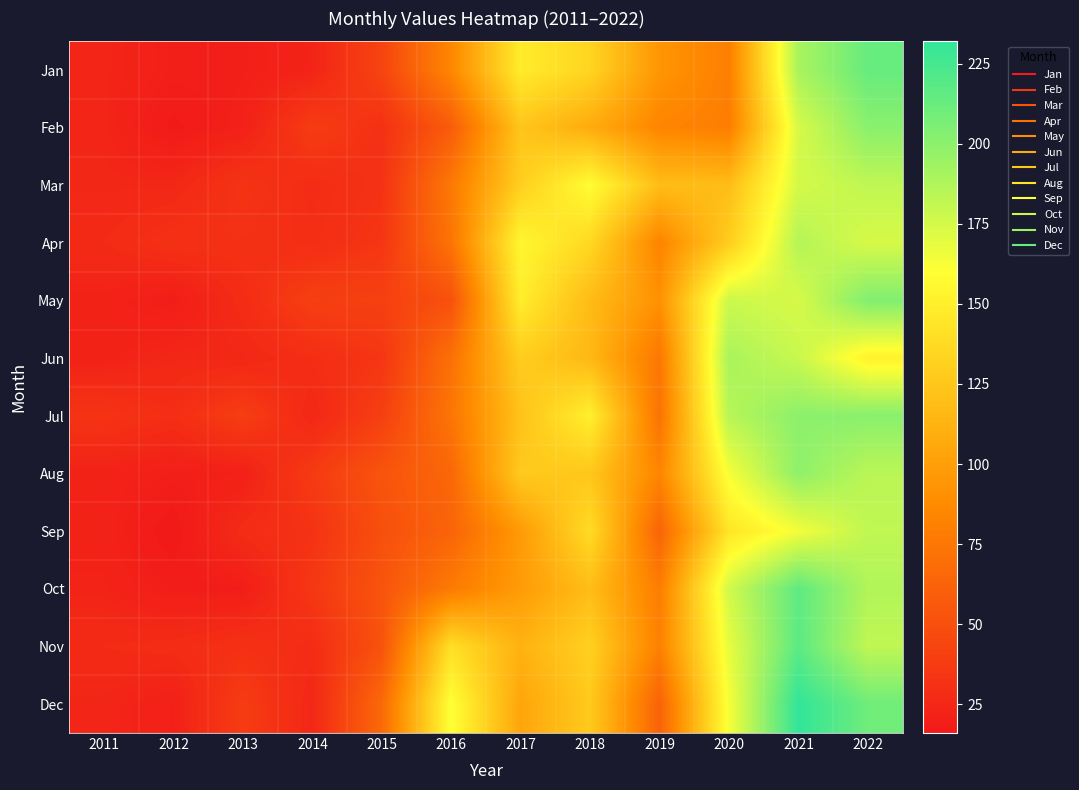

Reading left to right, list all the values displayed in this chart.

Jan: 2011=24	2012=20	2013=20	2014=23	2015=43	2016=85	2017=148	2018=134	2019=94	2020=80	2021=190	2022=213
Feb: 2011=24	2012=17	2013=21	2014=38	2015=31	2016=58	2017=124	2018=108	2019=84	2020=79	2021=174	2022=201
Mar: 2011=25	2012=25	2013=33	2014=28	2015=32	2016=76	2017=130	2018=159	2019=119	2020=119	2021=175	2022=182
Apr: 2011=27	2012=31	2013=31	2014=29	2015=34	2016=73	2017=155	2018=136	2019=83	2020=129	2021=186	2022=174
May: 2011=22	2012=19	2013=28	2014=40	2015=41	2016=51	2017=149	2018=118	2019=91	2020=178	2021=174	2022=204
Jun: 2011=22	2012=25	2013=25	2014=29	2015=34	2016=71	2017=129	2018=116	2019=75	2020=190	2021=179	2022=152
Jul: 2011=33	2012=29	2013=39	2014=25	2015=40	2016=74	2017=122	2018=151	2019=72	2020=185	2021=200	2022=201
Aug: 2011=22	2012=20	2013=21	2014=37	2015=53	2016=65	2017=127	2018=125	2019=84	2020=163	2021=199	2022=184
Sep: 2011=22	2012=16	2013=28	2014=32	2015=50	2016=63	2017=97	2018=138	2019=63	2020=144	2021=164	2022=182
Oct: 2011=23	2012=19	2013=19	2014=35	2015=53	2016=77	2017=98	2018=119	2019=79	2020=176	2021=216	2022=187
Nov: 2011=27	2012=28	2013=31	2014=28	2015=52	2016=140	2017=112	2018=131	2019=81	2020=168	2021=217	2022=182
Dec: 2011=24	2012=21	2013=38	2014=25	2015=66	2016=161	2017=104	2018=127	2019=62	2020=163	2021=232	2022=210